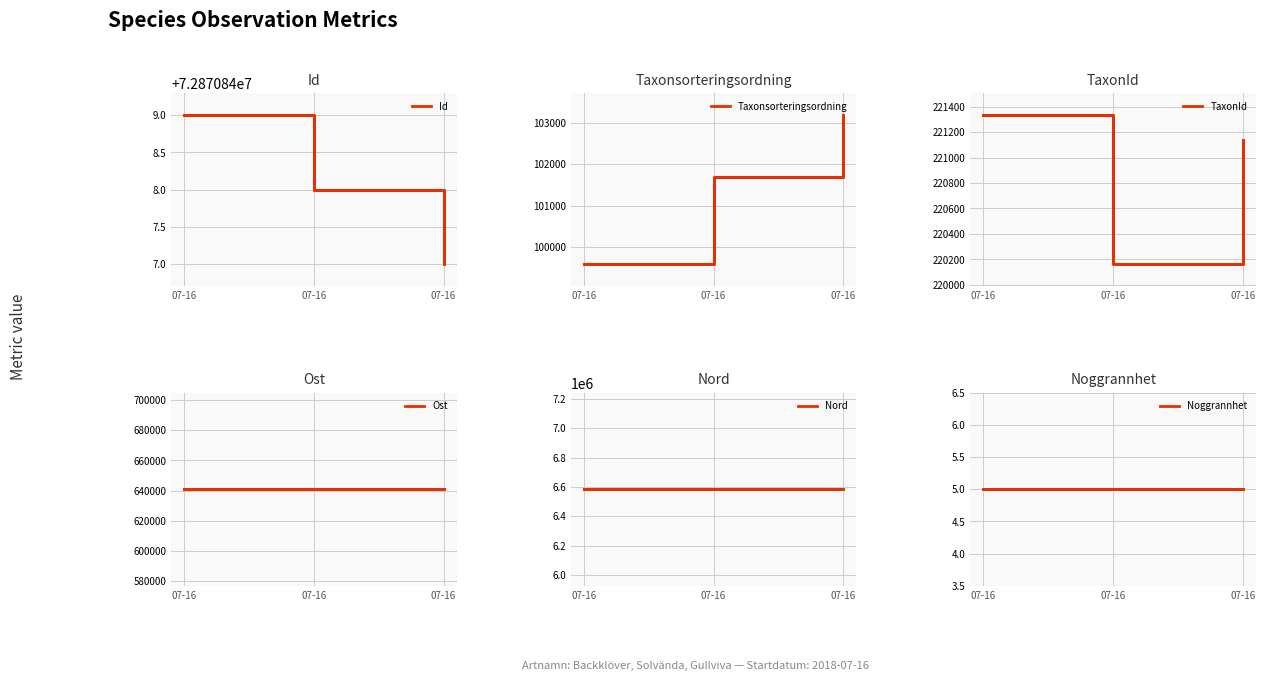

Is it true that Id equals 46283627.9 at 07-16?

False